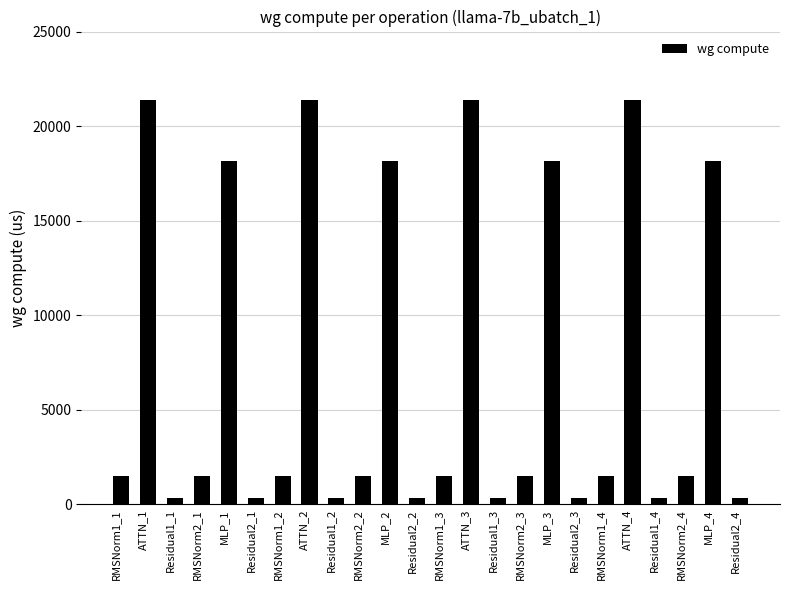

What is the label of the 16th bar from the right?

Residual1_2